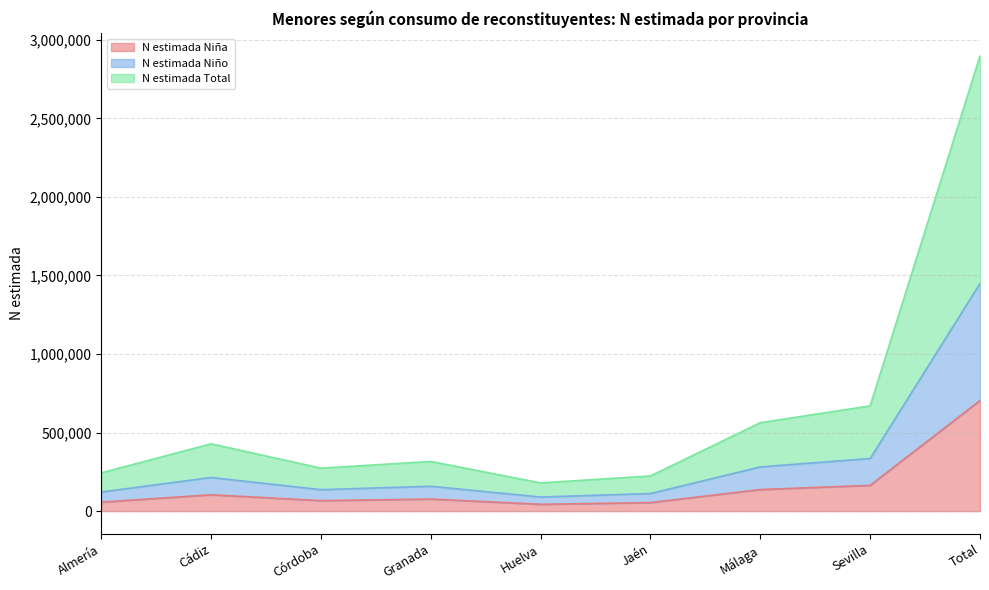

What is the sum of all N estimada Total values?

5796860